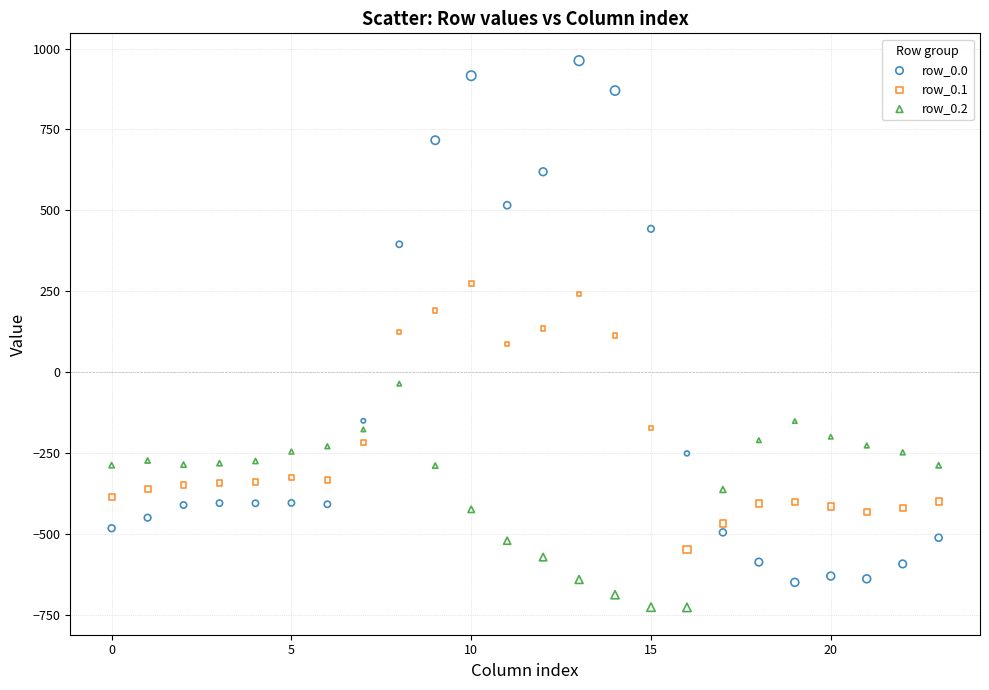

Which series reaches the minimum Y coordinate?

row_0.2